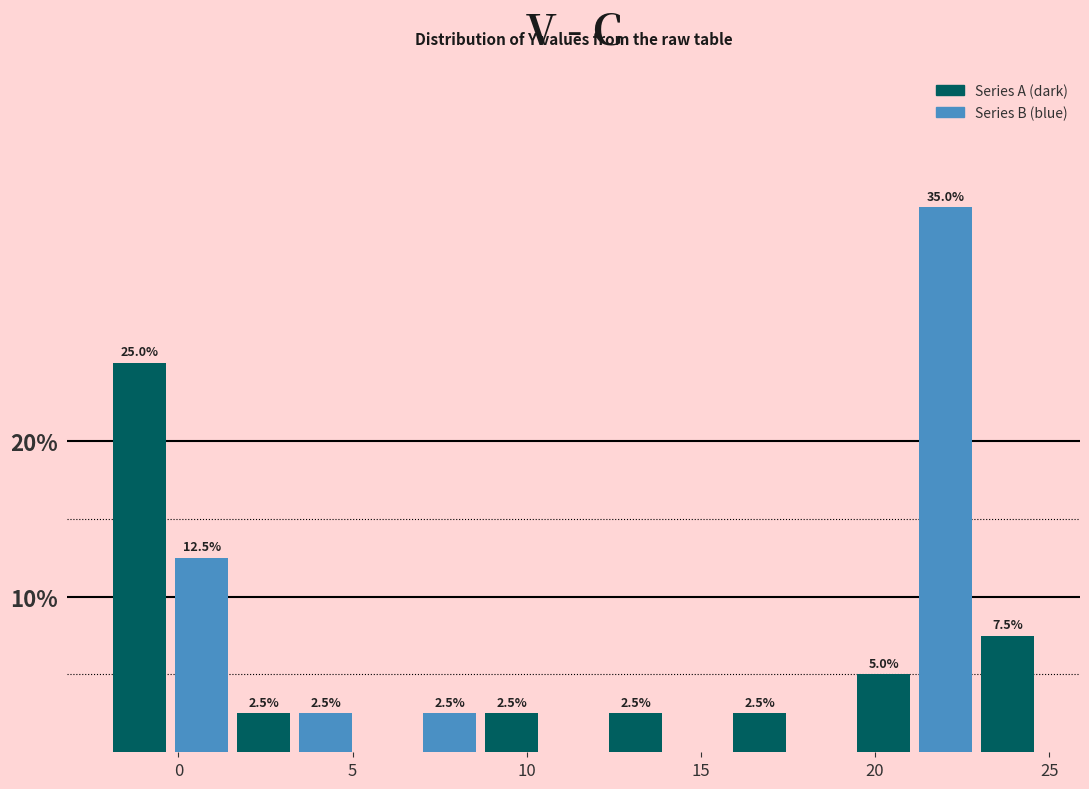

Read against the x-axis, roughly where is the centre of the tallest bar?

22.0